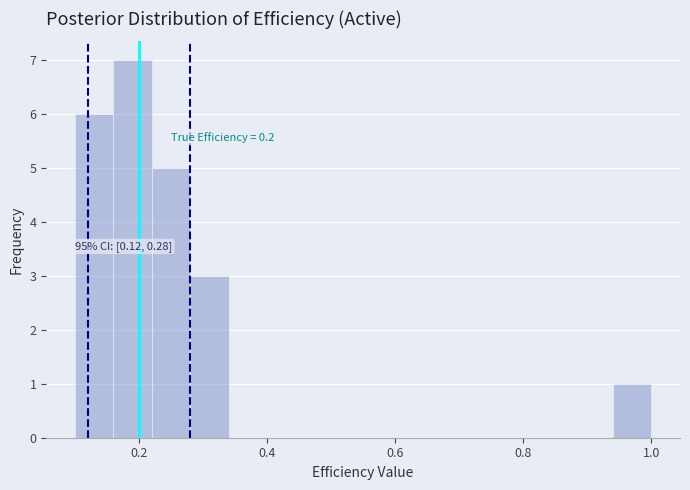

Around what value on the x-axis is the tallest bar? Give the approximate position of its centre, as read against the axis.

0.20